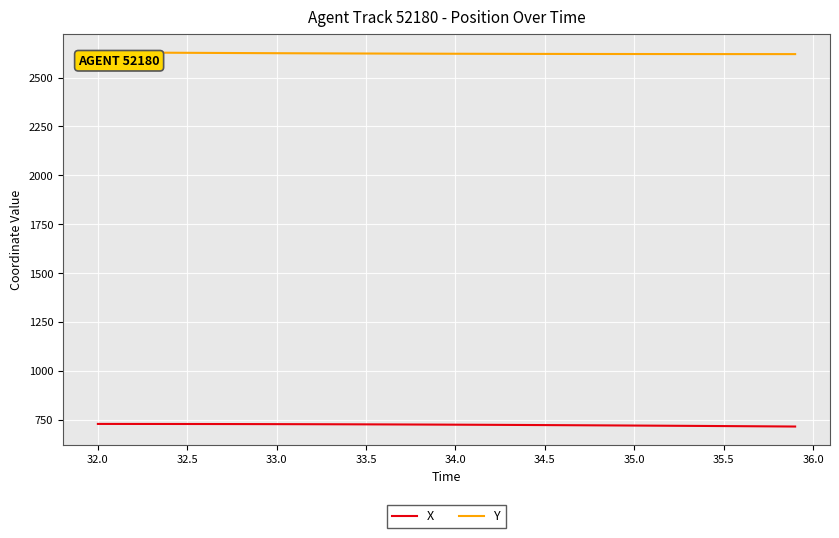

True or false: X and Y cross at least once.

False